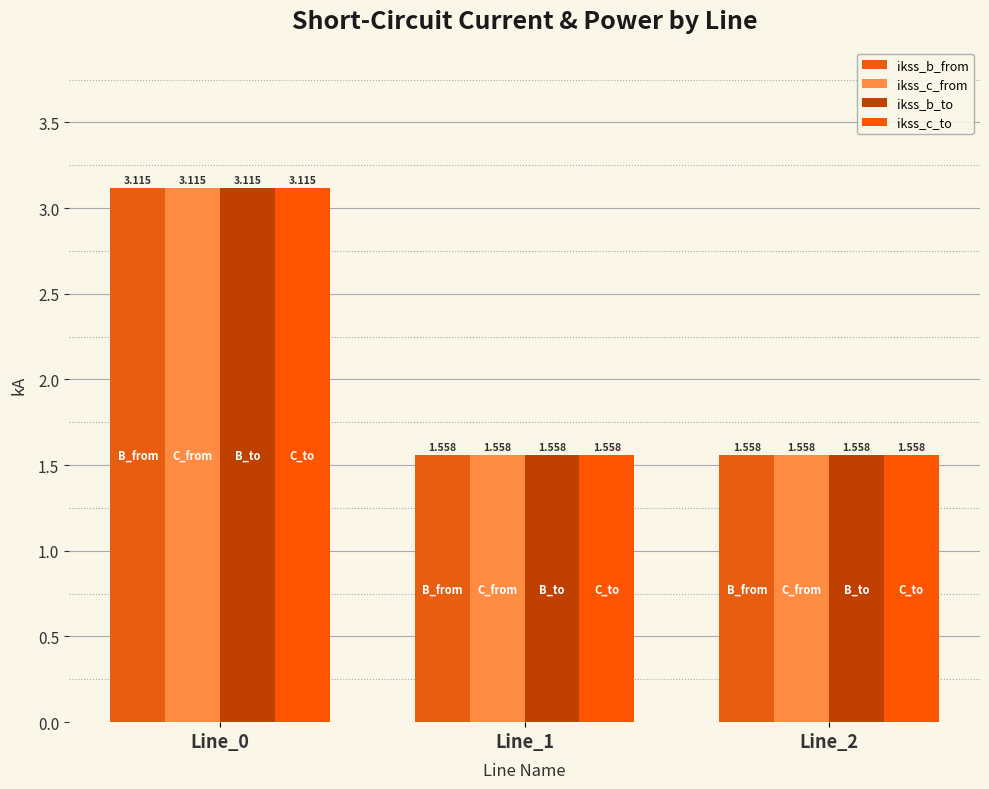

Count the number of data series in this chart.

4